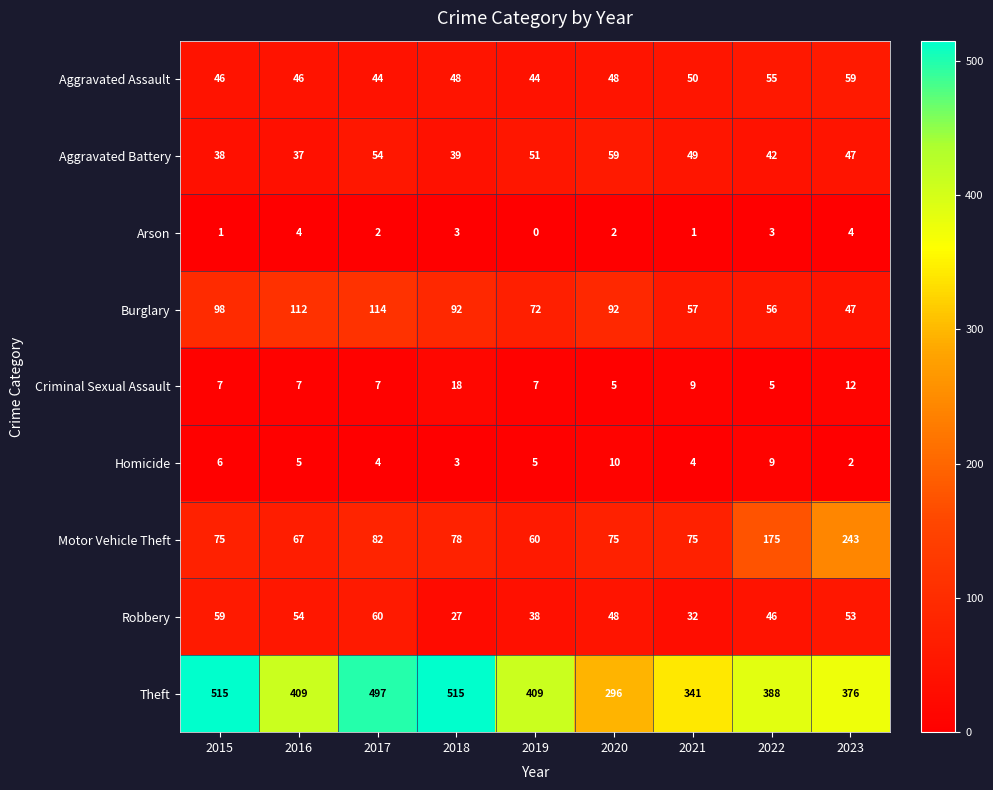

The Robbery series shows 81 at 2017. True or false?

False